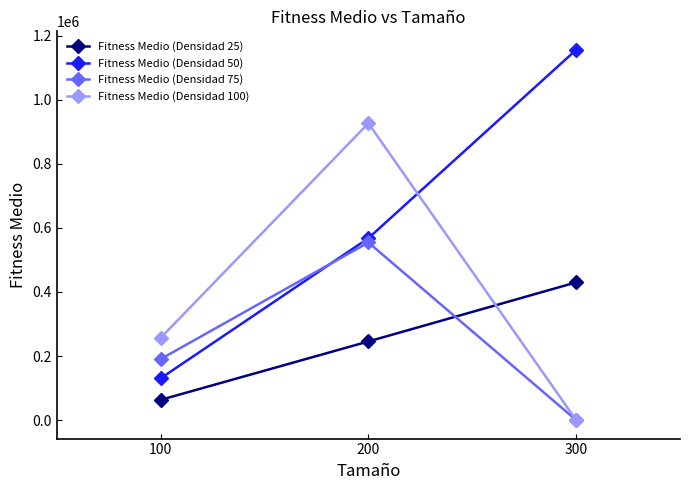

How many distinct data groups are displayed?

4